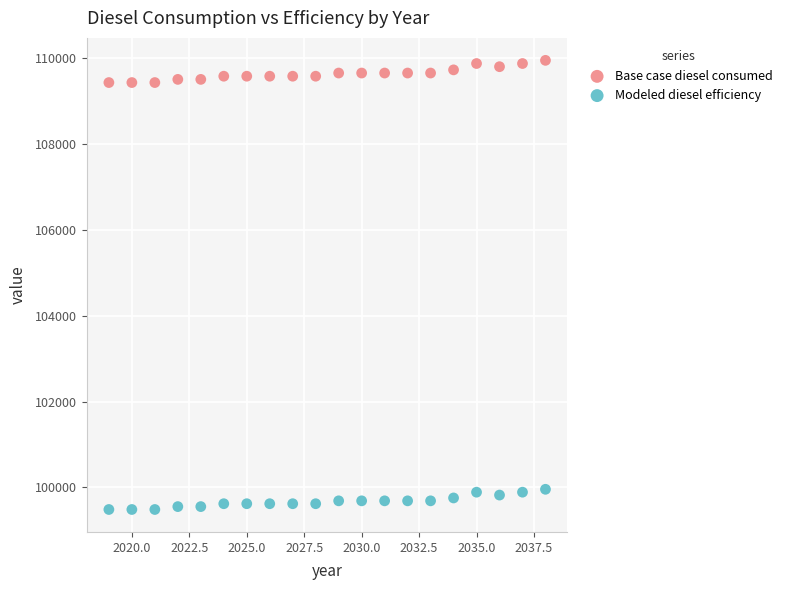

Across all data points, what is the range of Y values (max minus min)?

10466.1